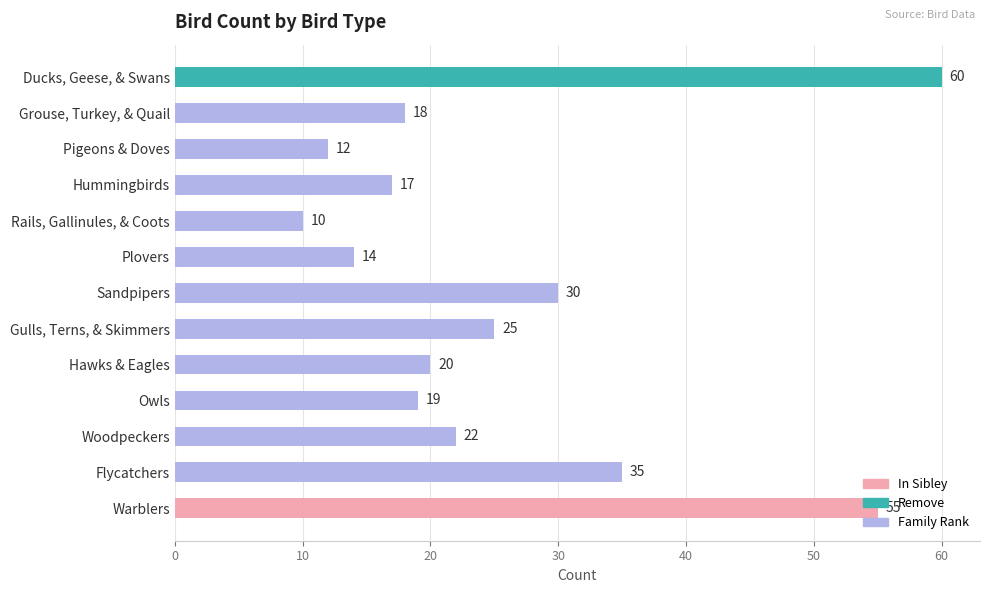

Does the chart contain stacked bars?

No